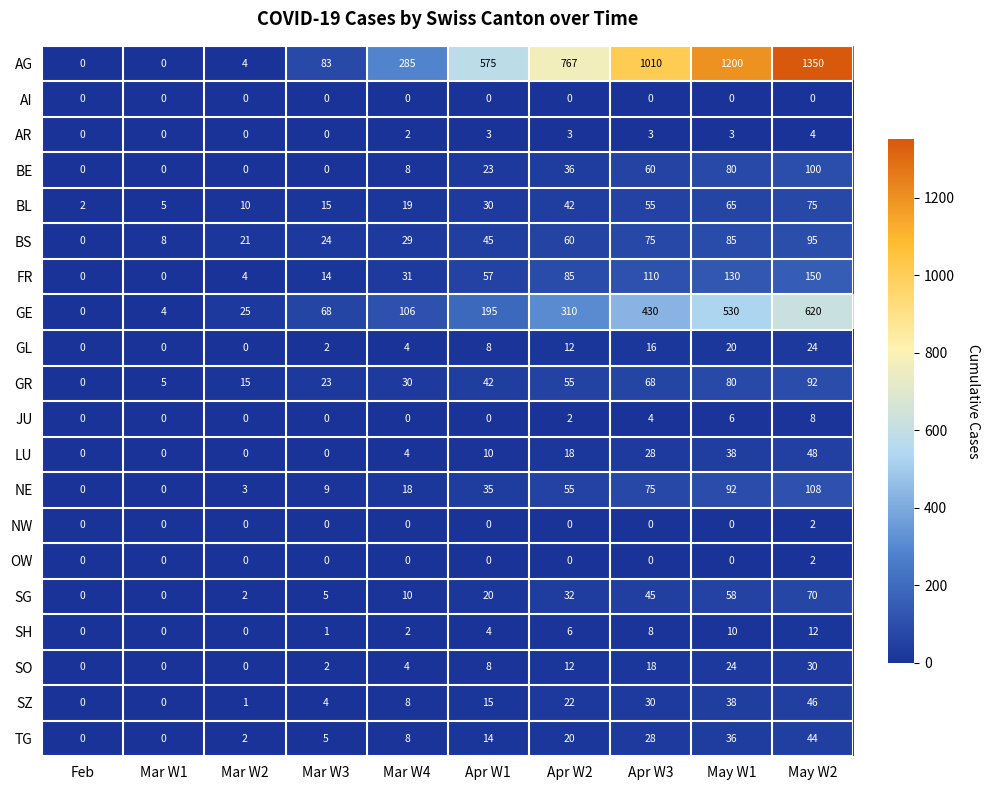

Is the value of LU at Apr W3 greater than the value of SO at Apr W3?

Yes